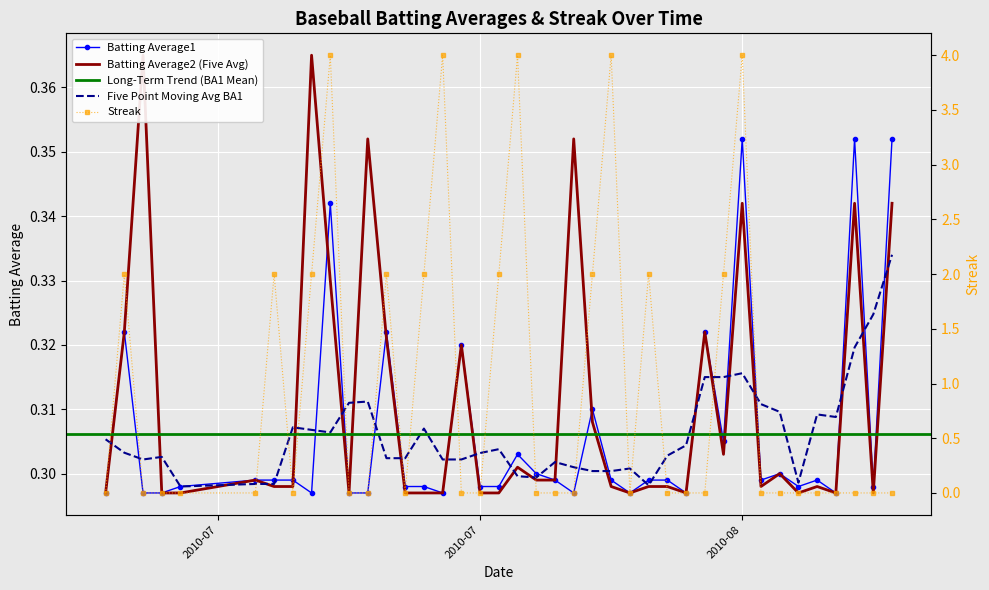

At how many categories does at least one series exceed 2?

5